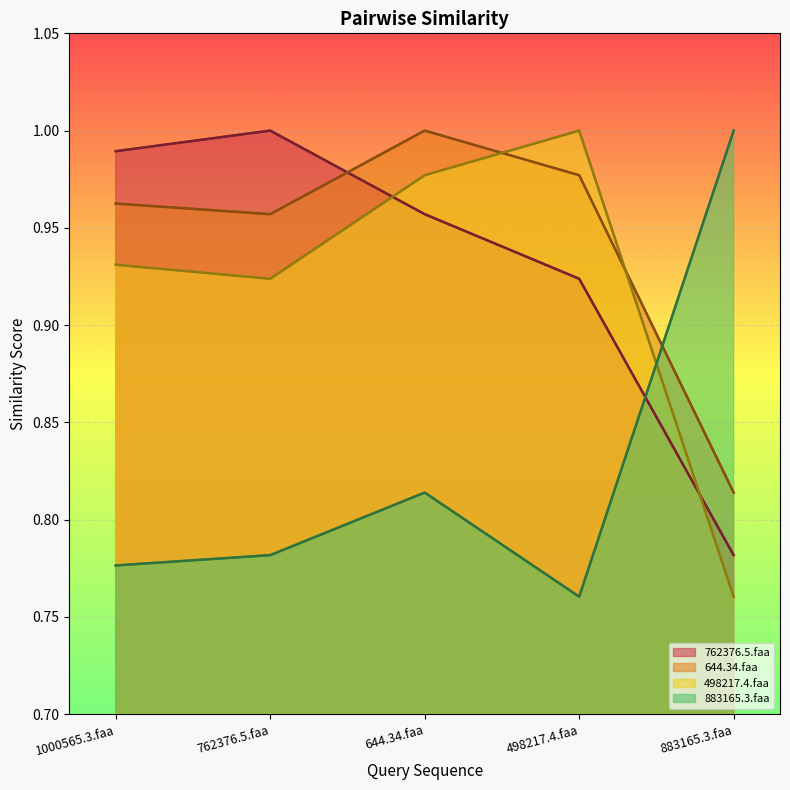

What is the average value of the 644.34.faa series?

0.9